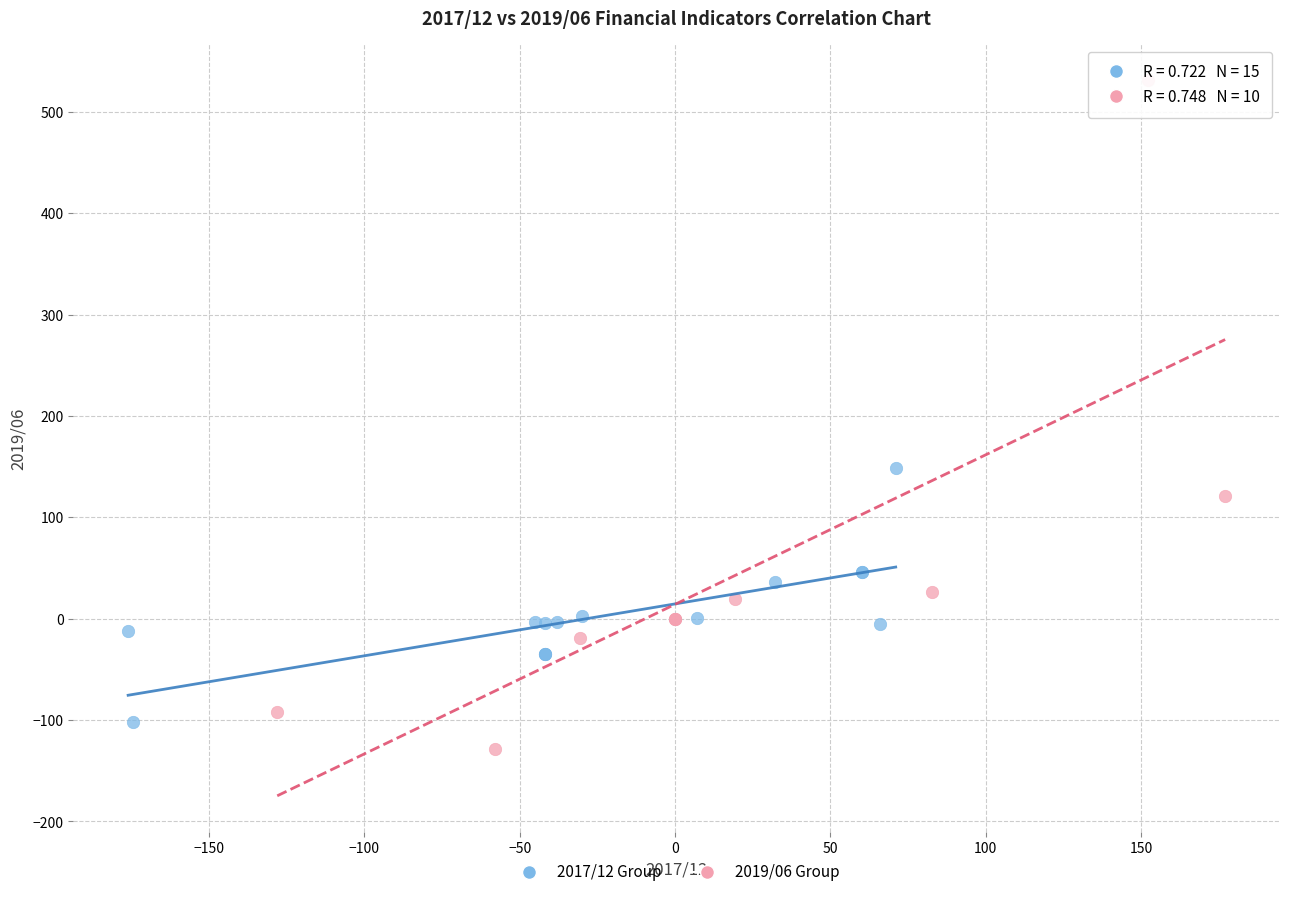

Which series contains the highest Y value?

2019/06 Group